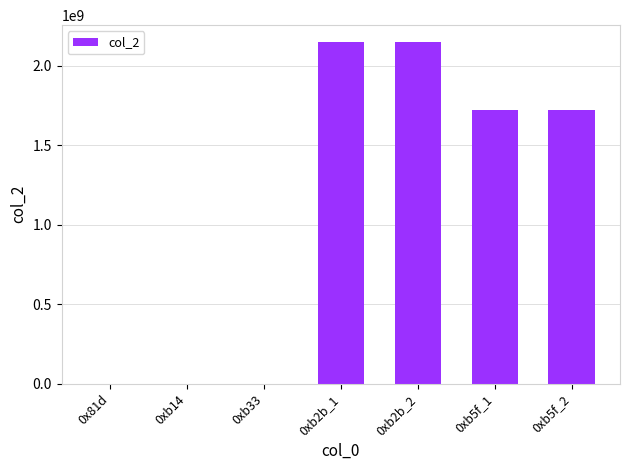

The value at 0xb5f_1 is 775244888. True or false?

False